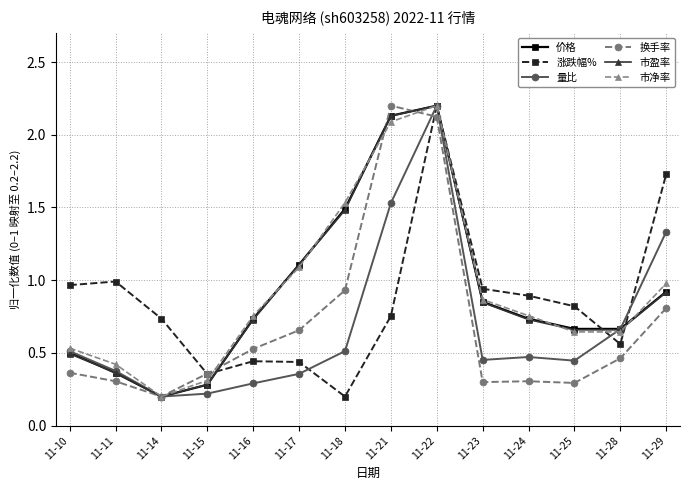

Where is 涨跌幅% nearest to the value 1?

11-11